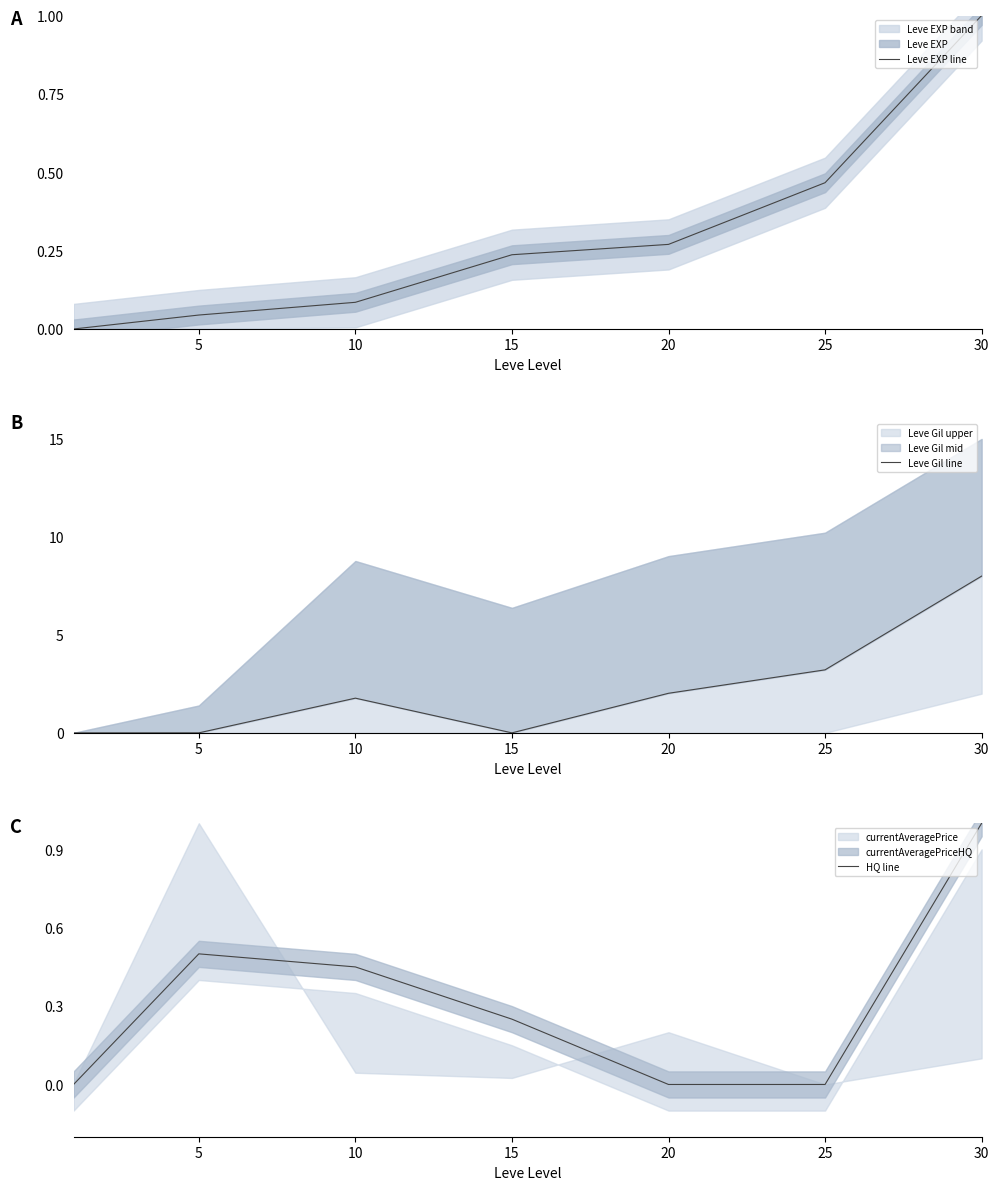

After their last crossing, which series has the higher values: HQ line or Leve EXP line?

Leve EXP line